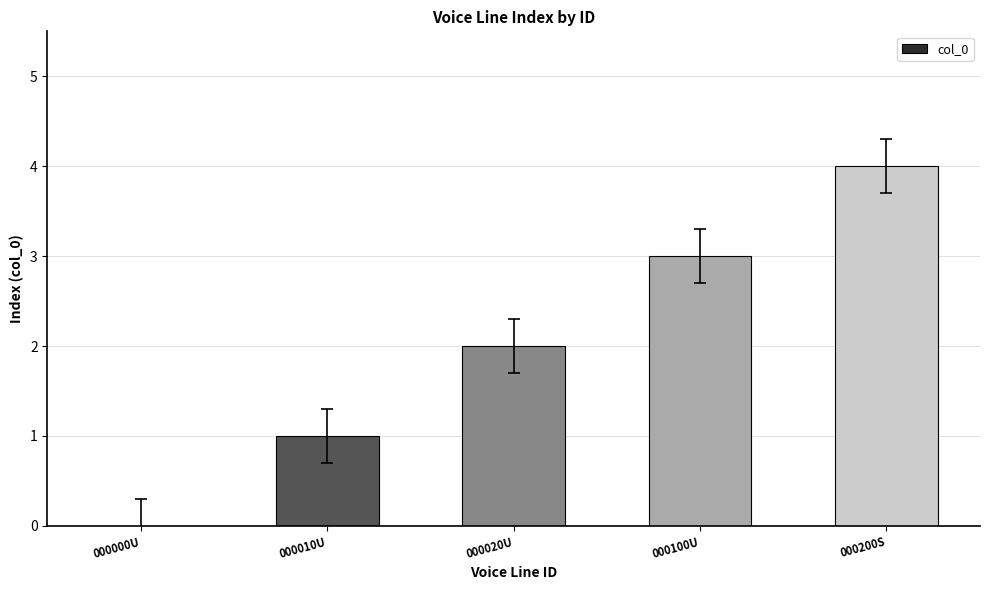

Where is the data nearest to the value 2?

000020U